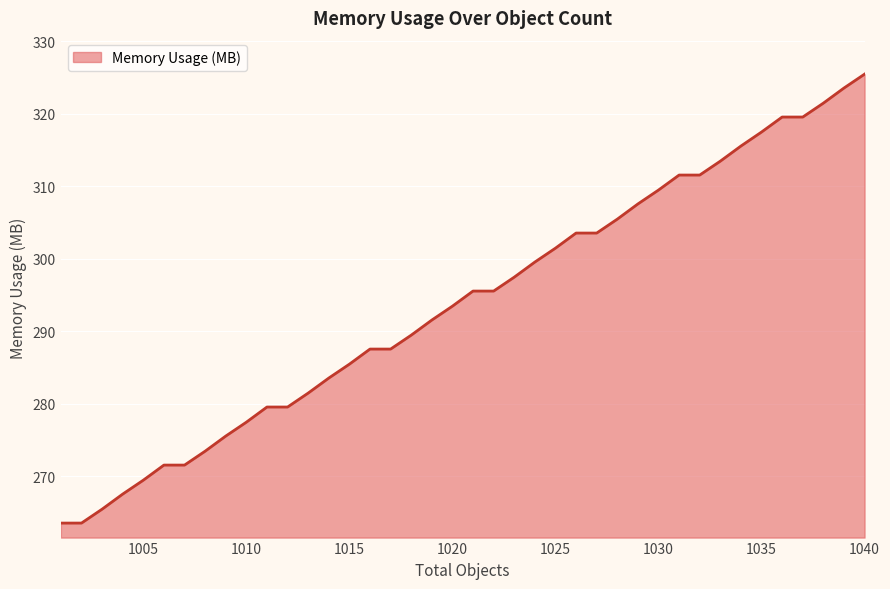

What is the greatest value displayed?

325.5